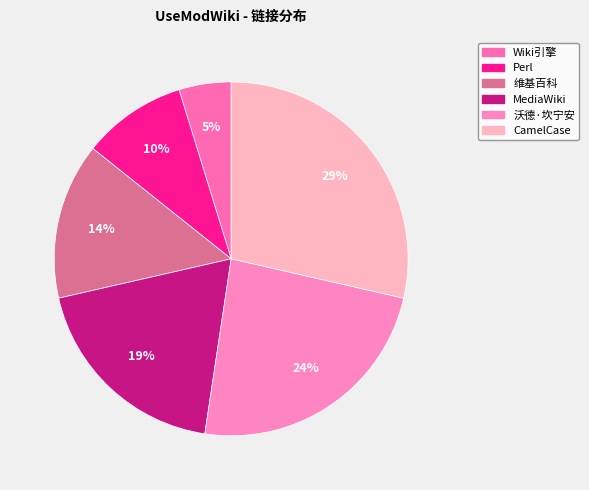

Which category has the biggest portion of the pie?

CamelCase